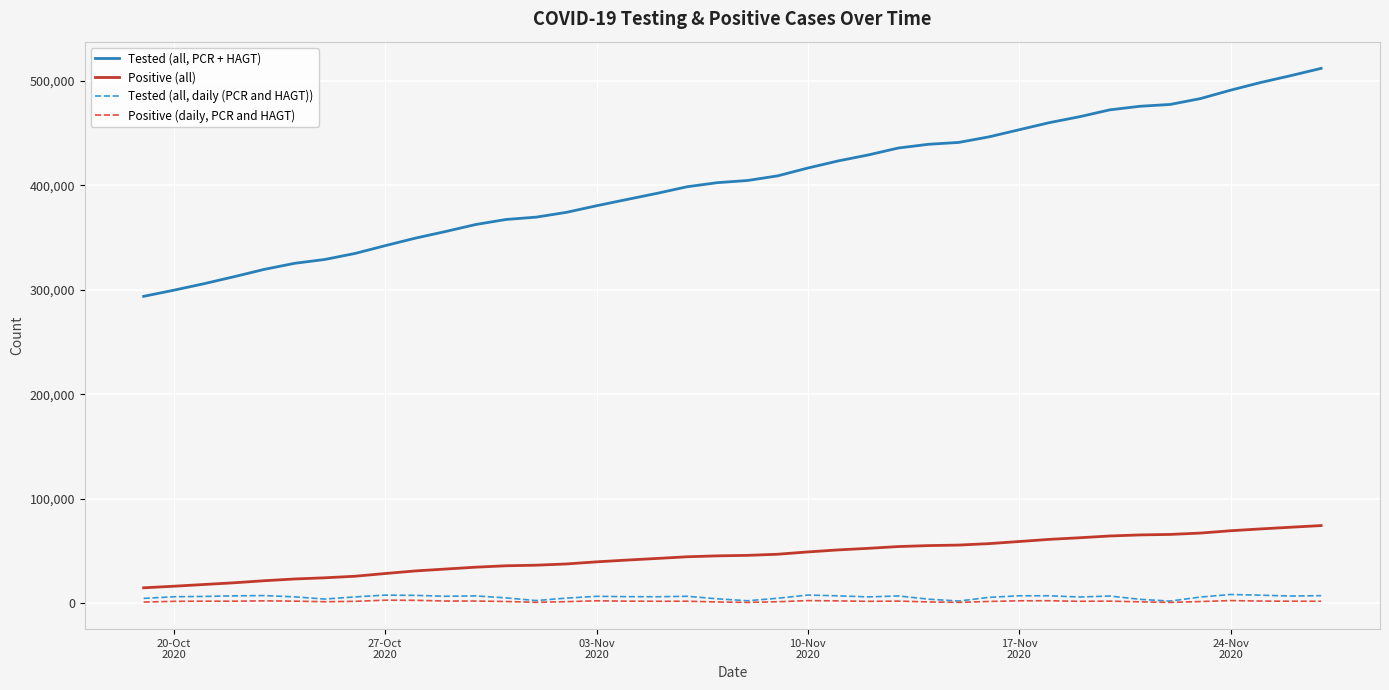

Which series has the largest range (max minus min)?

Tested (all, PCR + HAGT)